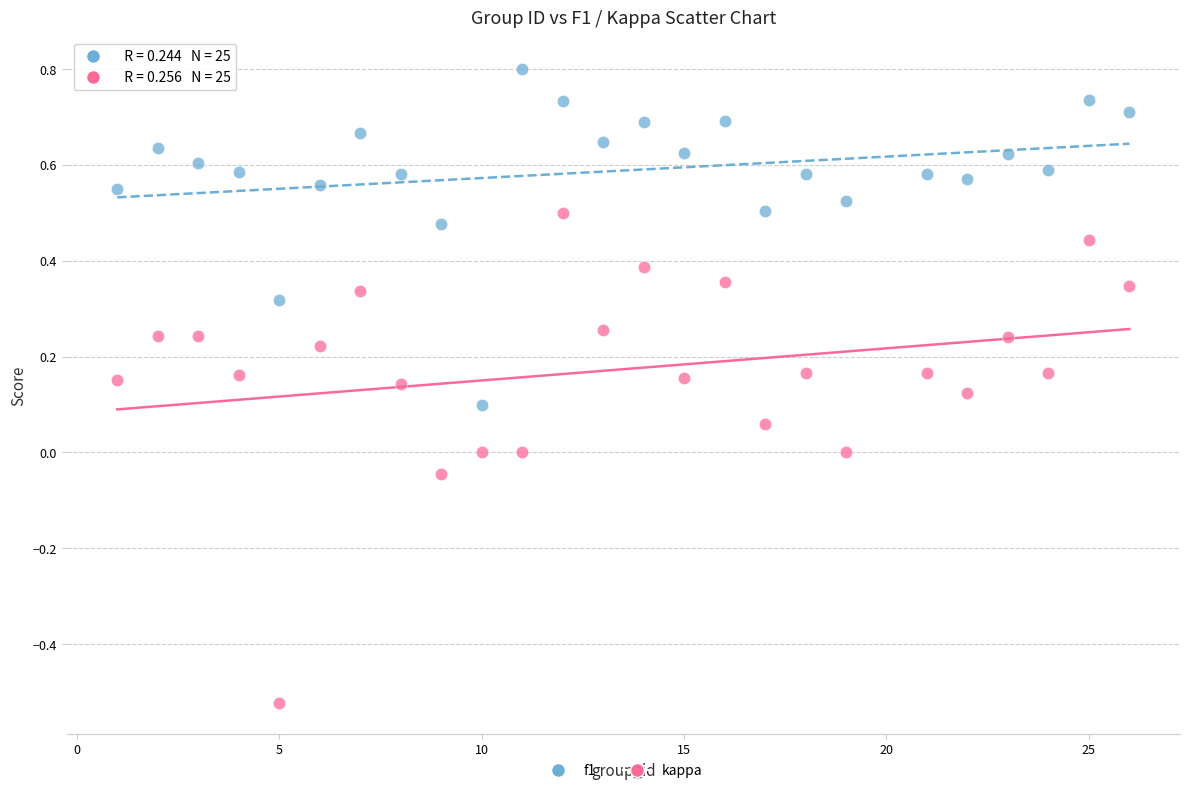

What are all the series names shown in the legend?

f1, kappa